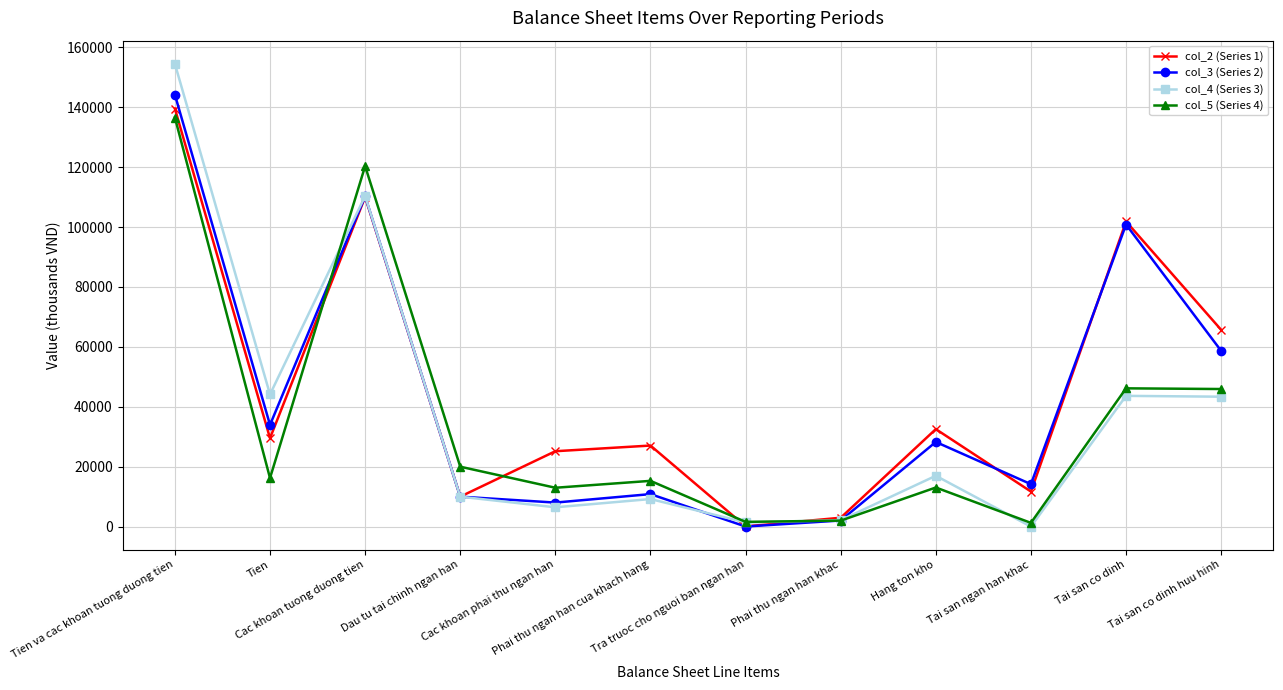

How many lines are shown in the chart?

4